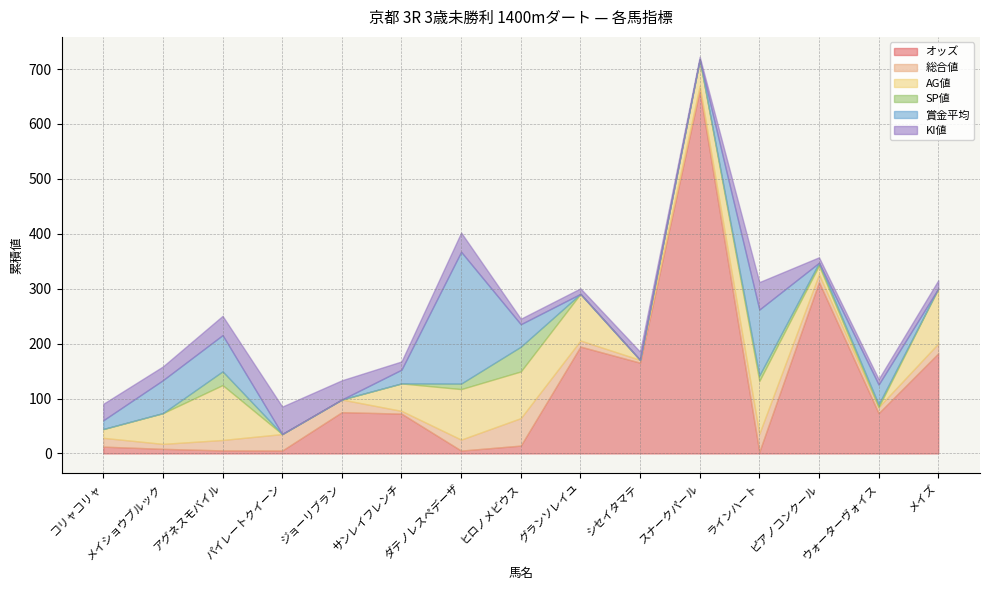

Which series has the largest range (max minus min)?

オッズ